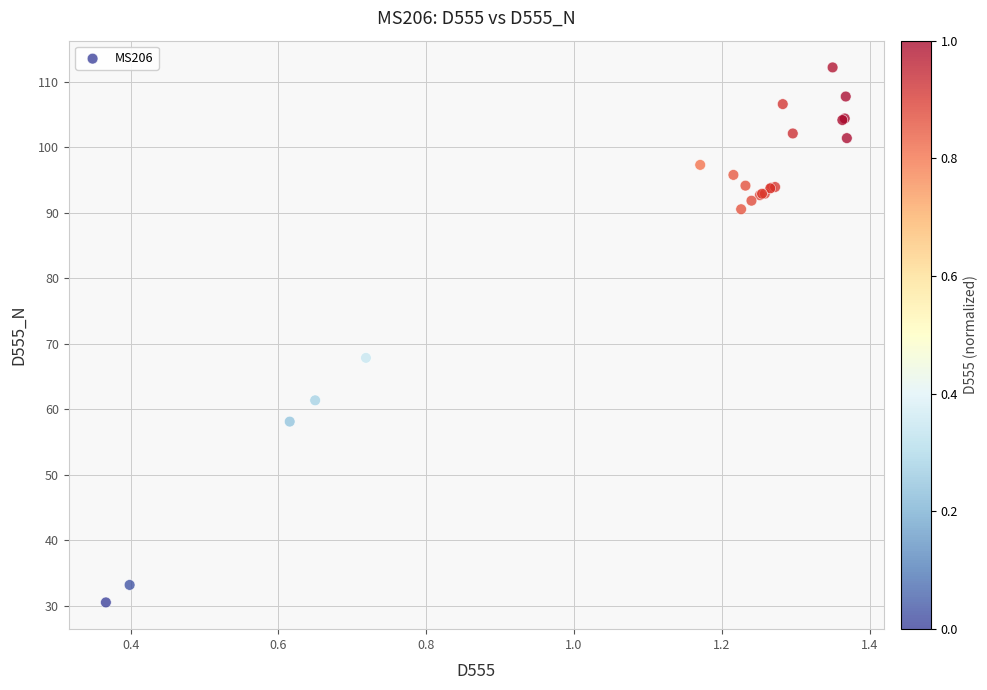

What Y value in the scatter plot is closest to 71?

67.9